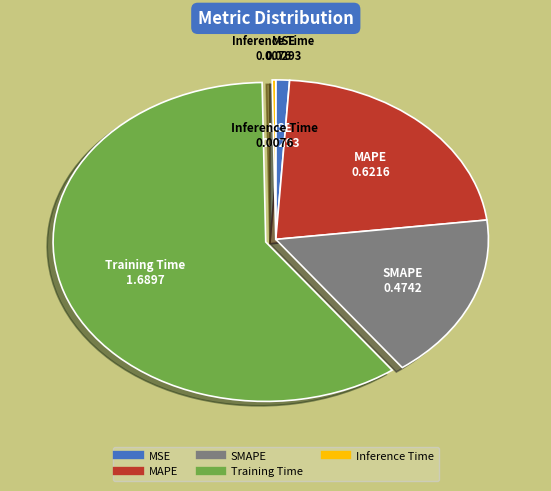

Is it true that MSE is 11% of the pie?

False